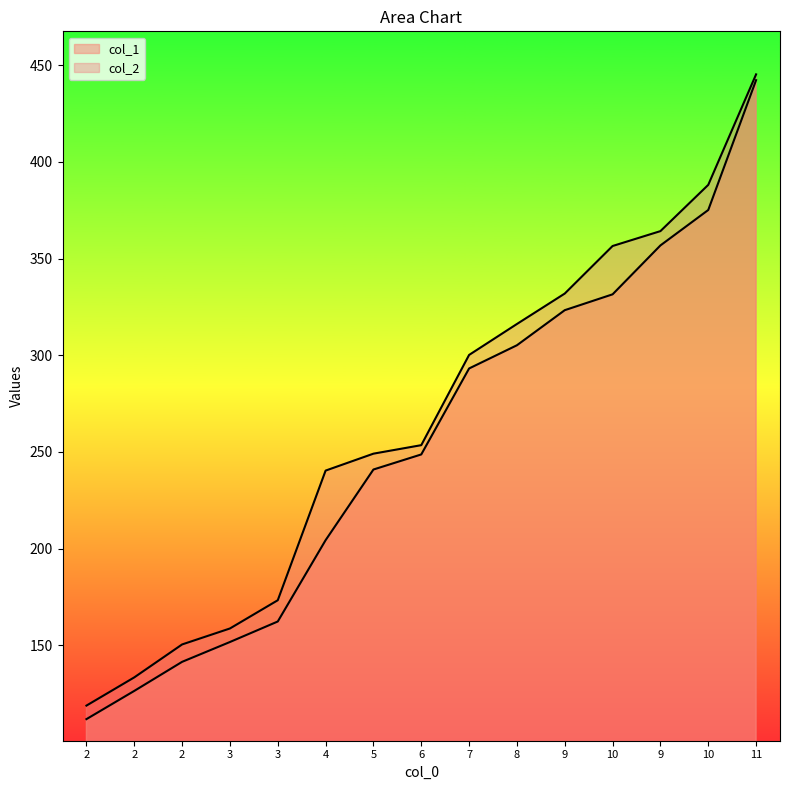

Reading left to right, extract all data points from this chart.

col_1: 2=111.7	2=126.3	2=141.4	3=151.6	3=162.2	4=204.3	5=240.9	6=248.7	7=293.2	8=305.2	9=323.3	10=331.5	9=356.8	10=375.1	11=442.3
col_2: 2=118.7	2=133.3	2=150.4	3=158.6	3=173.2	4=240.3	5=249.1	6=253.5	7=300.2	8=316.2	9=331.9	10=356.5	9=364.2	10=388.1	11=445.3